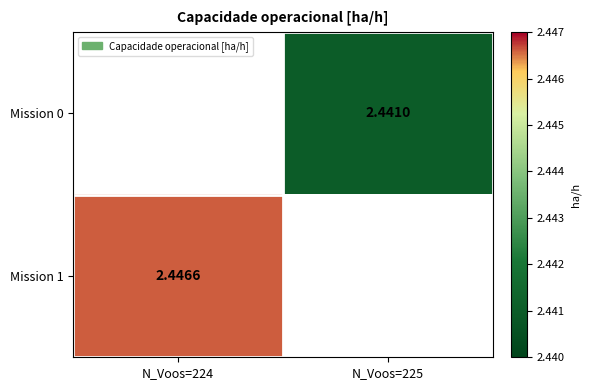

Is the value of Mission 0 at N_Voos=225 greater than the value of Mission 1 at N_Voos=224?

No